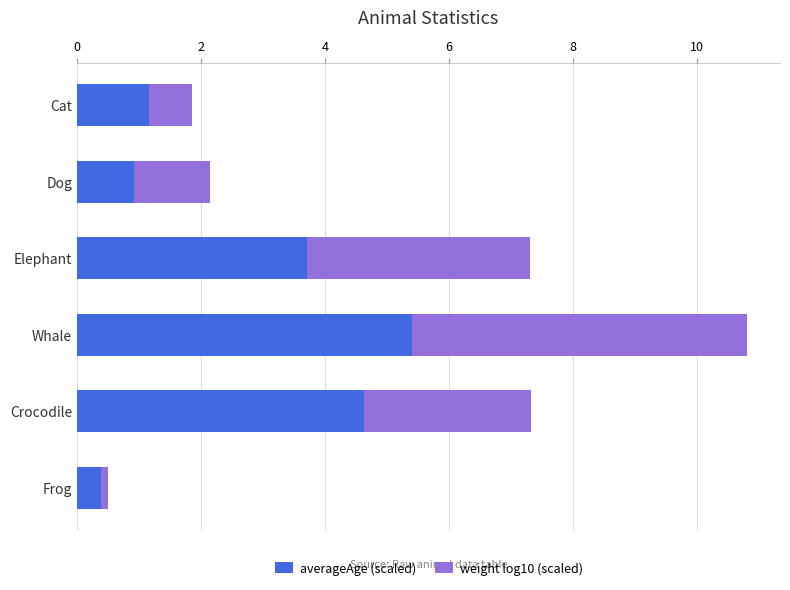

The averageAge (scaled) series shows 0.9 at Elephant. True or false?

False